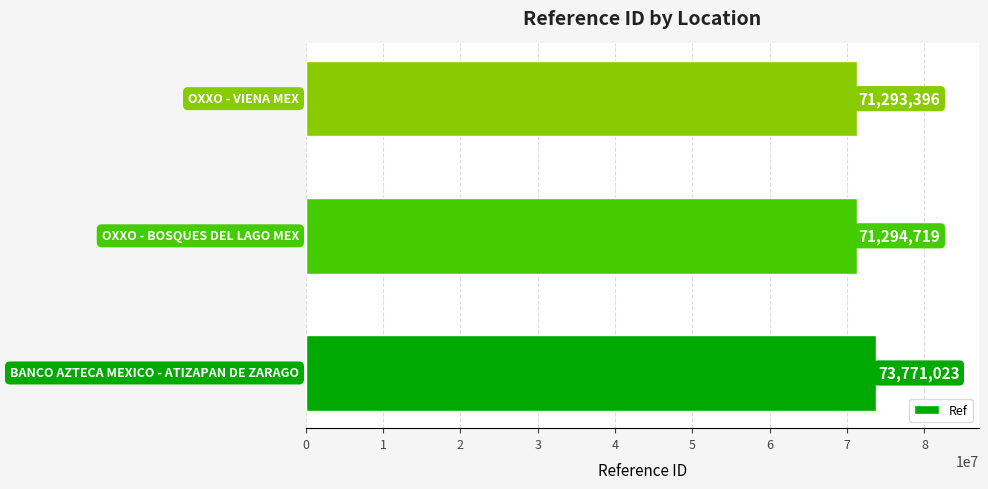

What is the smallest value displayed?

71293396